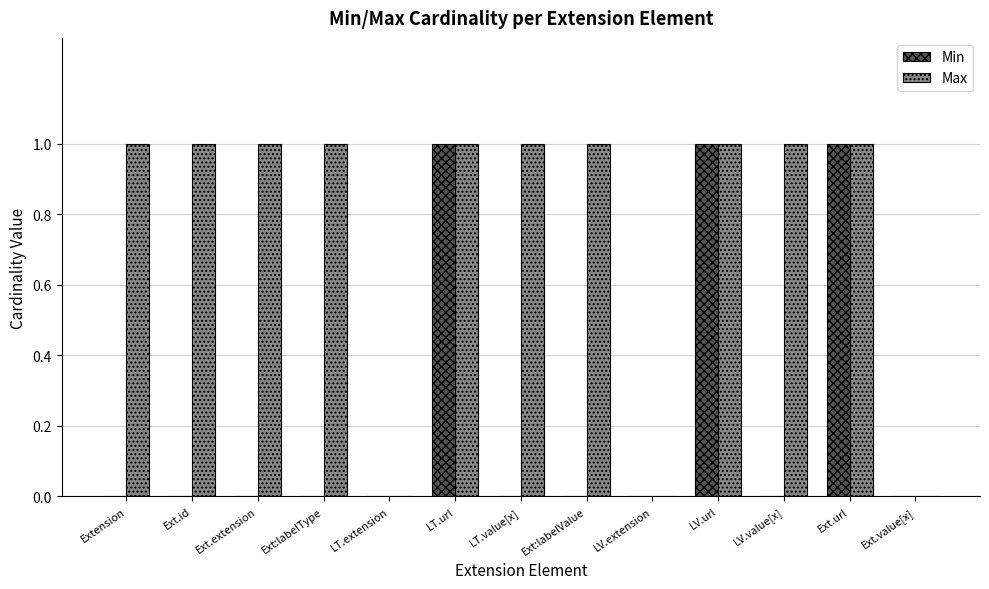

Reading left to right, what are all the values shown in this chart?

Min: 0	0	0	0	0	1	0	0	0	1	0	1	0
Max: 1	1	1	1	0	1	1	1	0	1	1	1	0